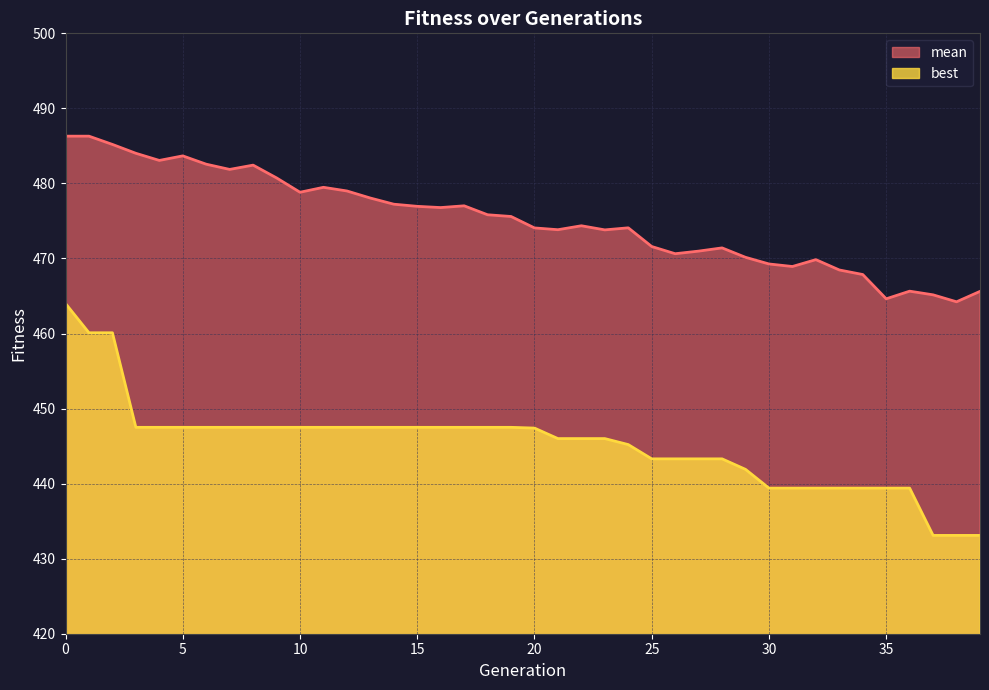

Where is mean nearest to the value 475?

19